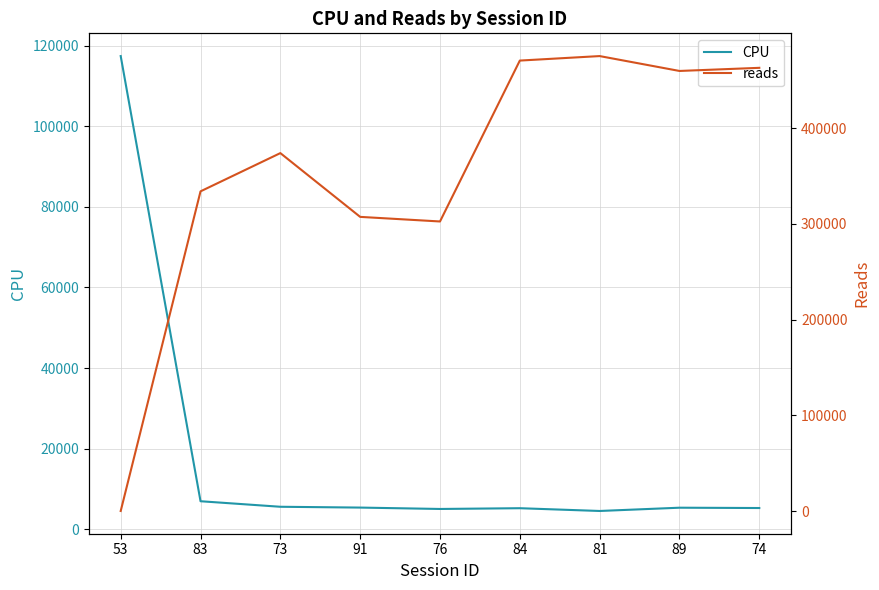

What is the difference between the CPU values at 83 and 81?

2418